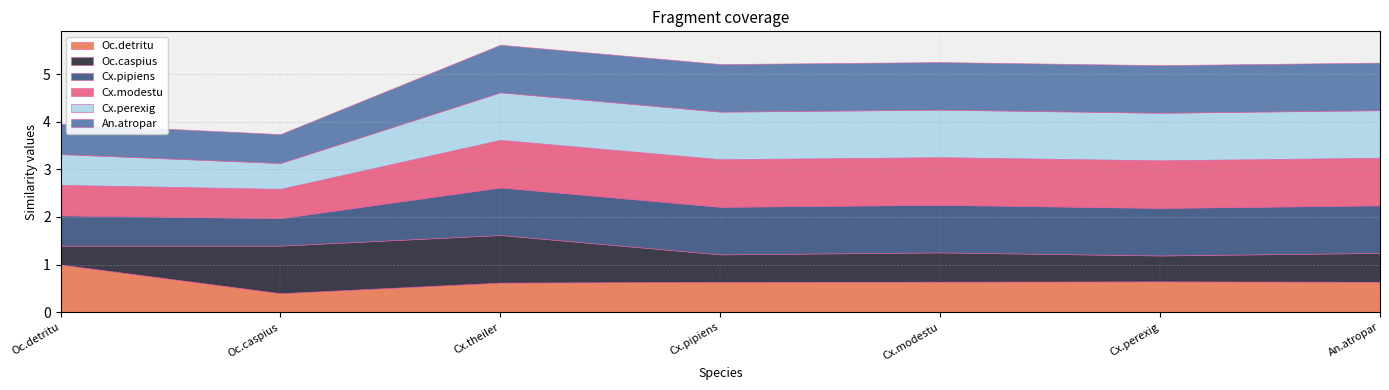

What is the difference between the Cx.perexig values at Cx.pipiens and Oc.detritu?

0.4